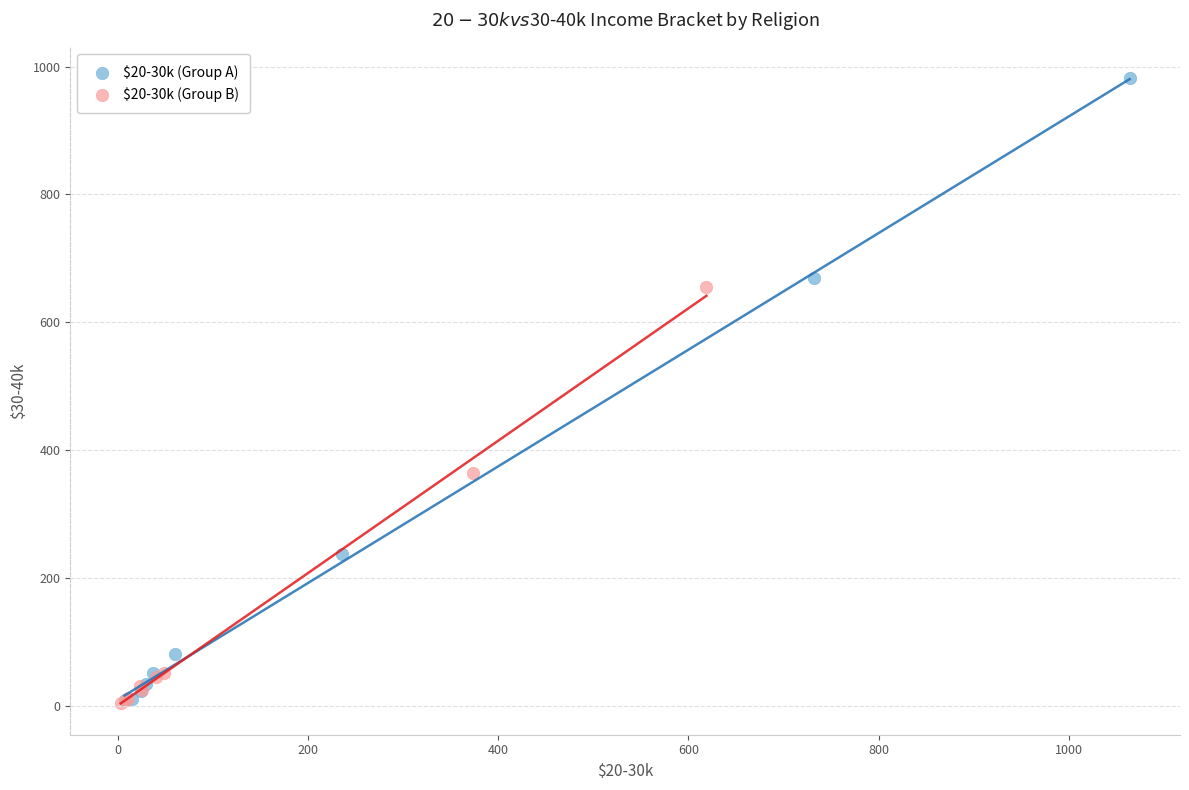

Which series contains the highest Y value?

$20-30k (Group A)